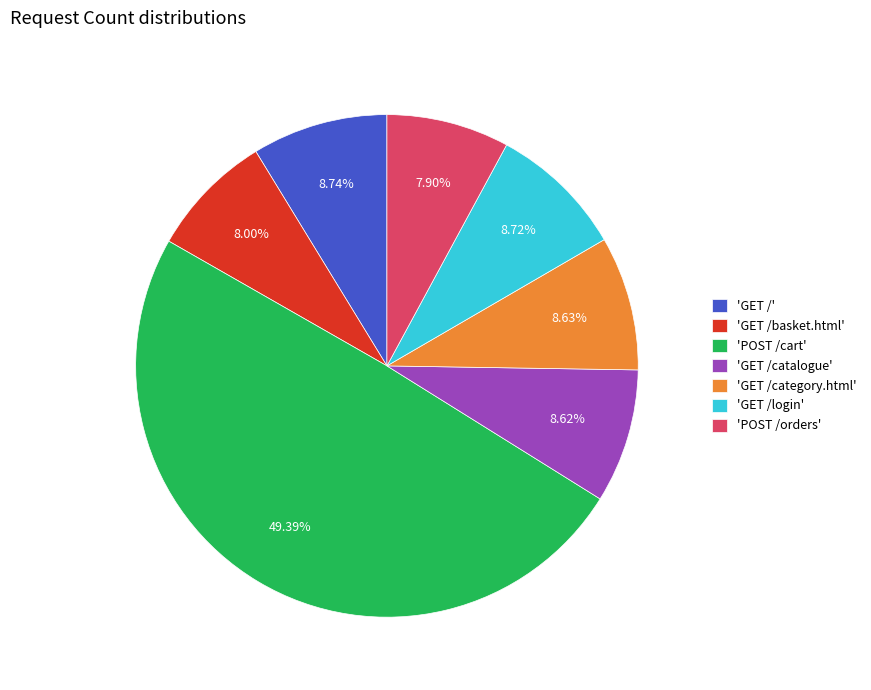

Which slice is the largest?

'POST /cart'